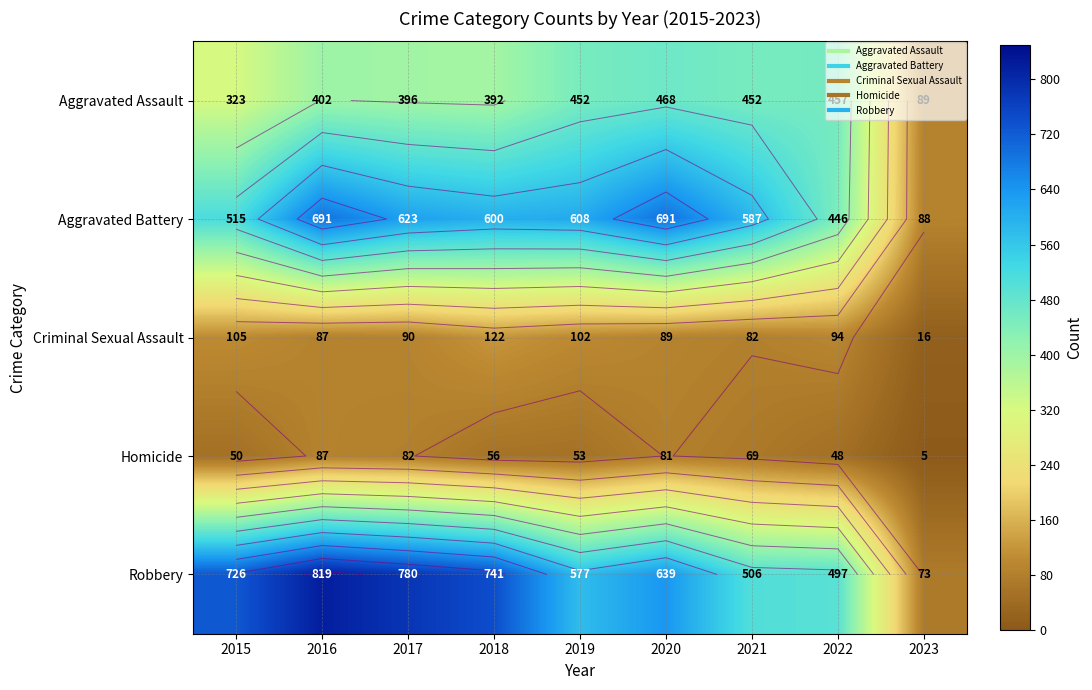

Rank the categories by Aggravated Assault value from lowest to highest.

2023, 2015, 2018, 2017, 2016, 2019, 2021, 2022, 2020